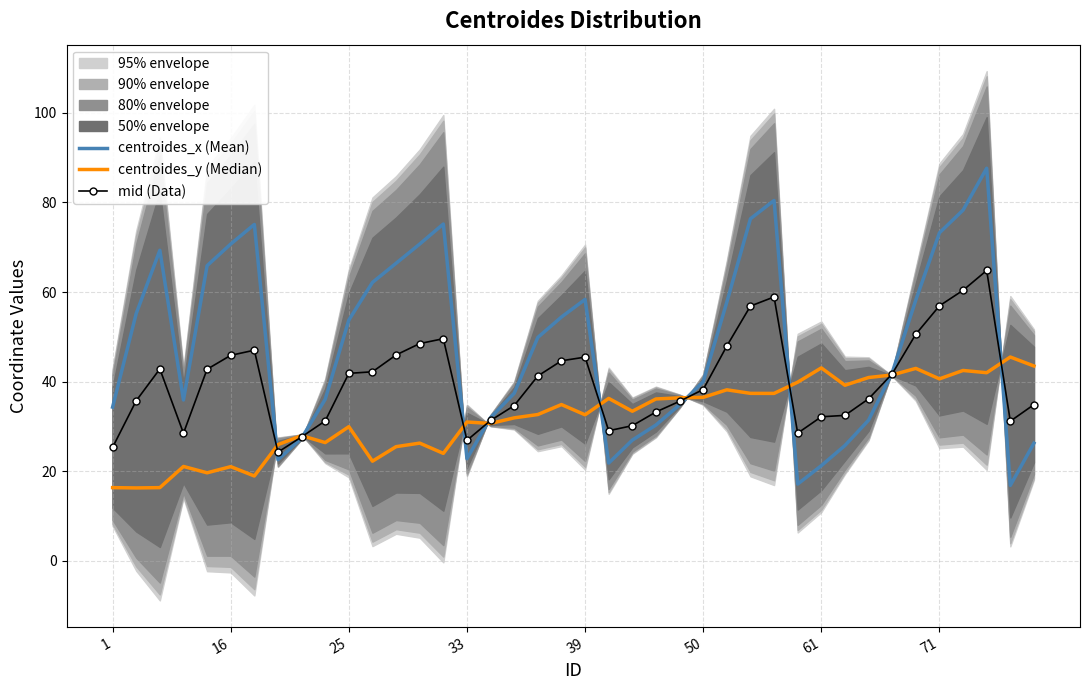

Is it true that mid (Data) equals 13.5 at 39?

False